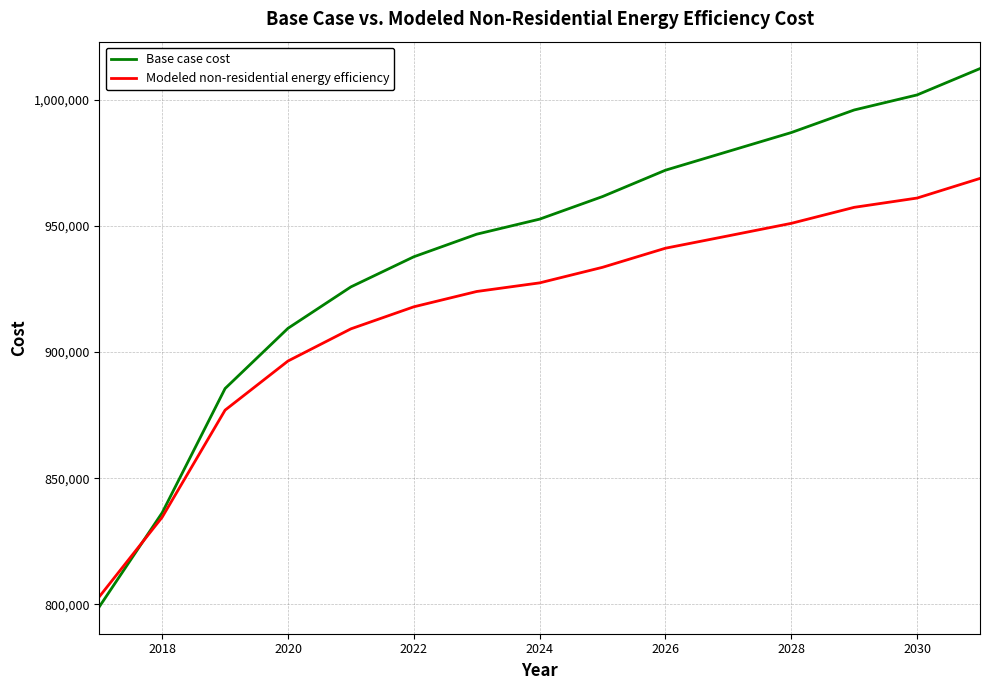

Which series has the largest range (max minus min)?

Base case cost